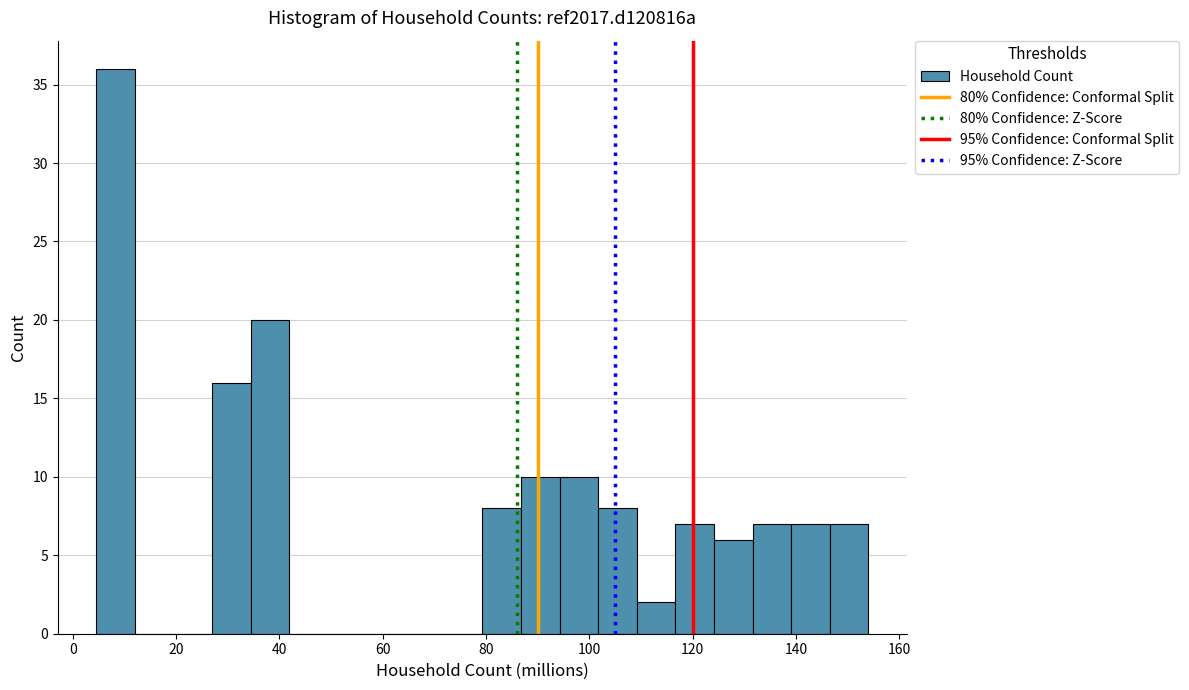

Around what value on the x-axis is the tallest bar? Give the approximate position of its centre, as read against the axis.

8